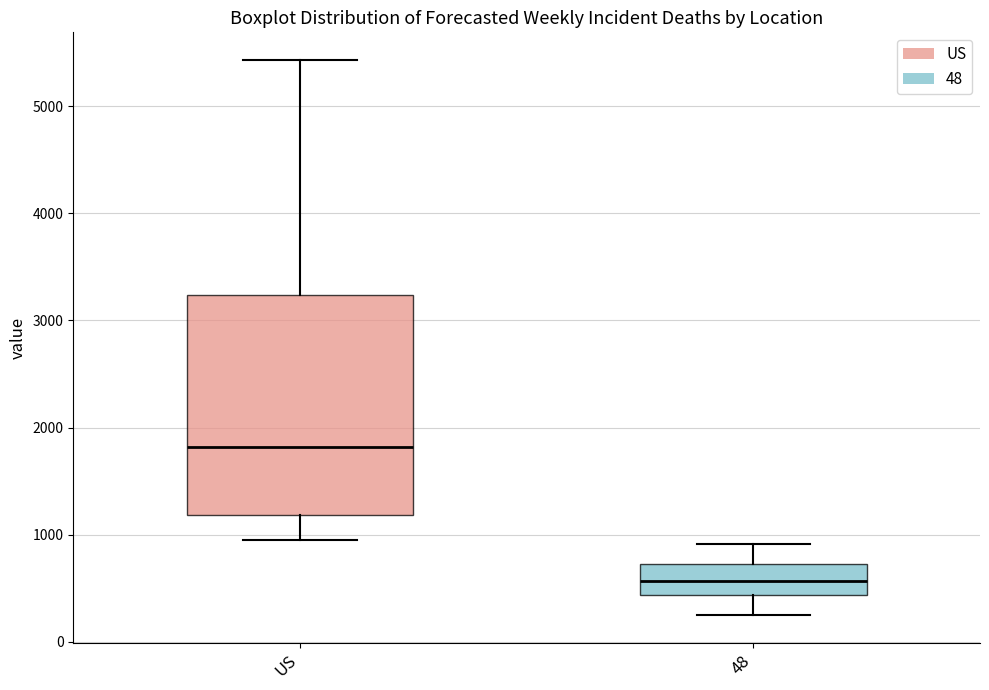

Comparing the boxes themselves (not the whiskers), which one is the tallest?

US